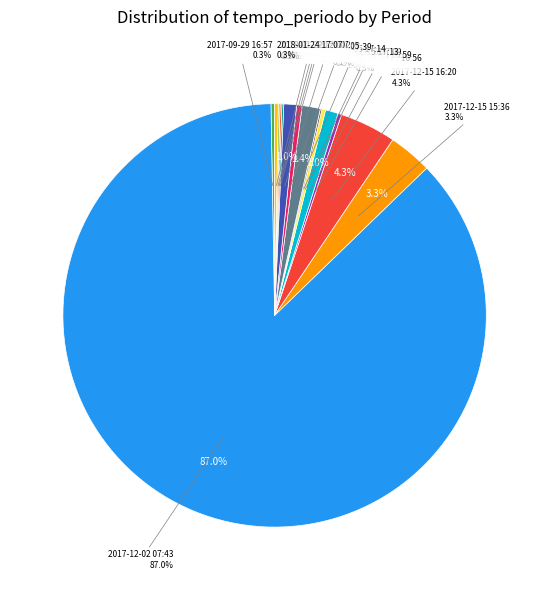

What is the smallest slice in the pie chart?

2017-12-15 17:13